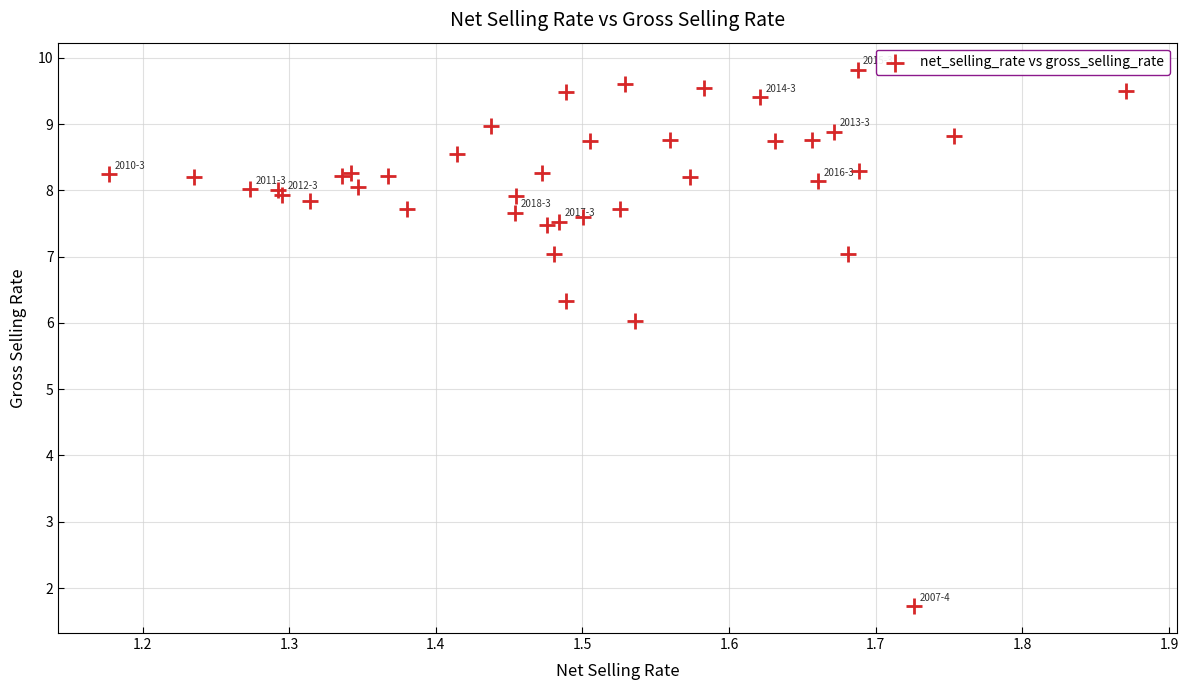

What Y value in the scatter plot is closest to 5?

6.0